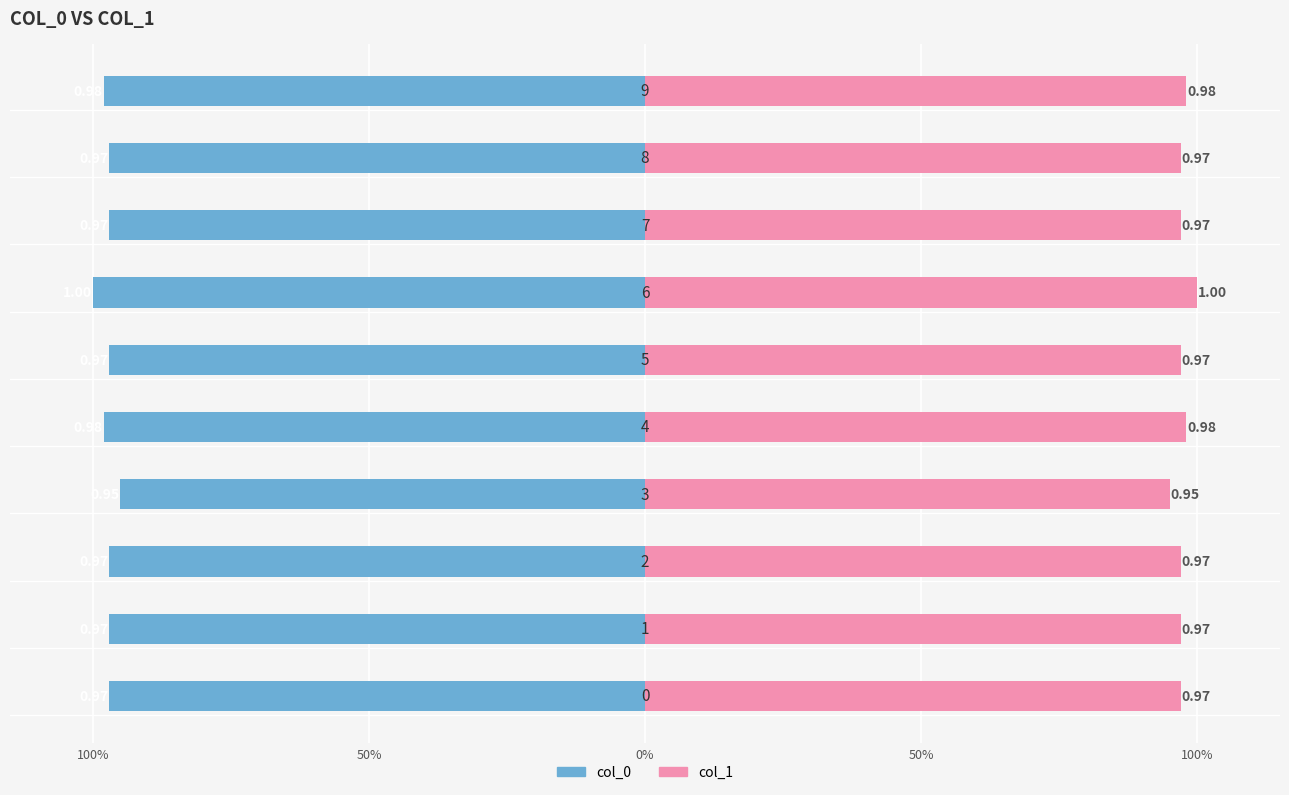

What is the sum of all col_0 values?

-9.7